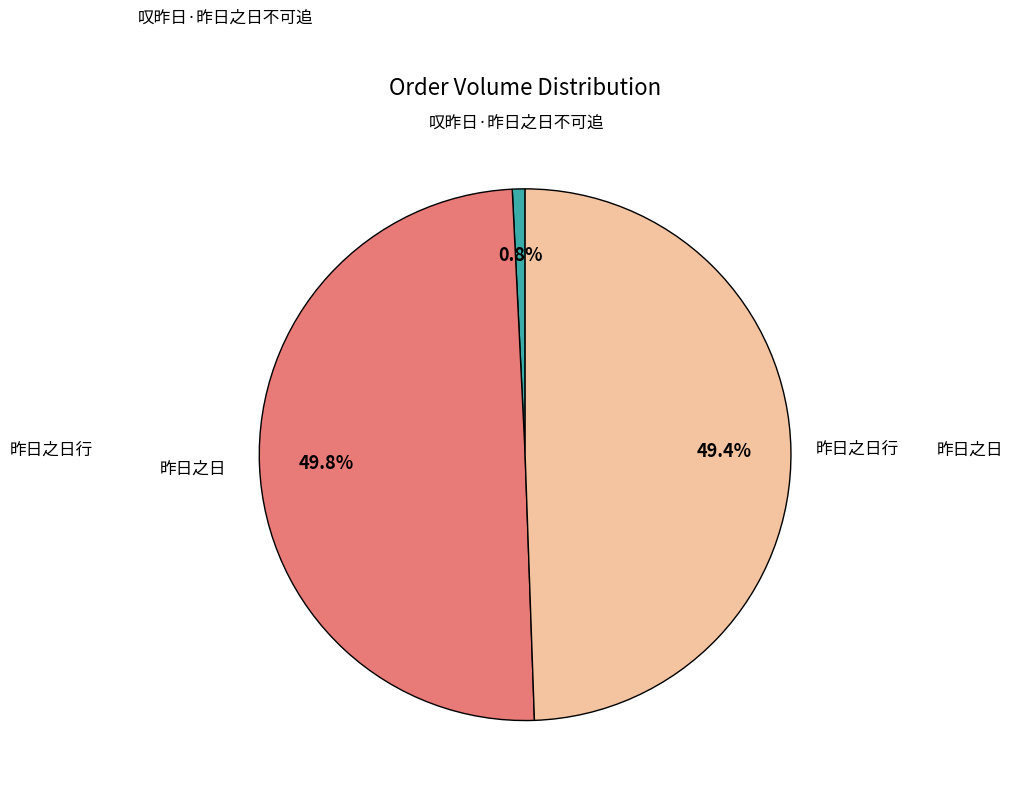

Which category has the smallest portion of the pie?

叹昨日·昨日之日不可追